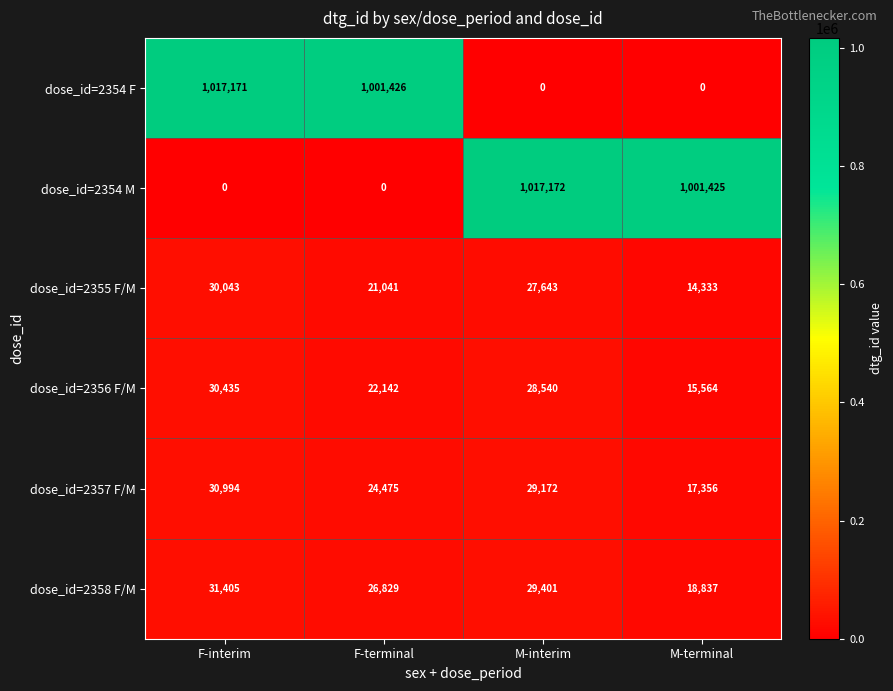

Count the number of categories in the chart.

4